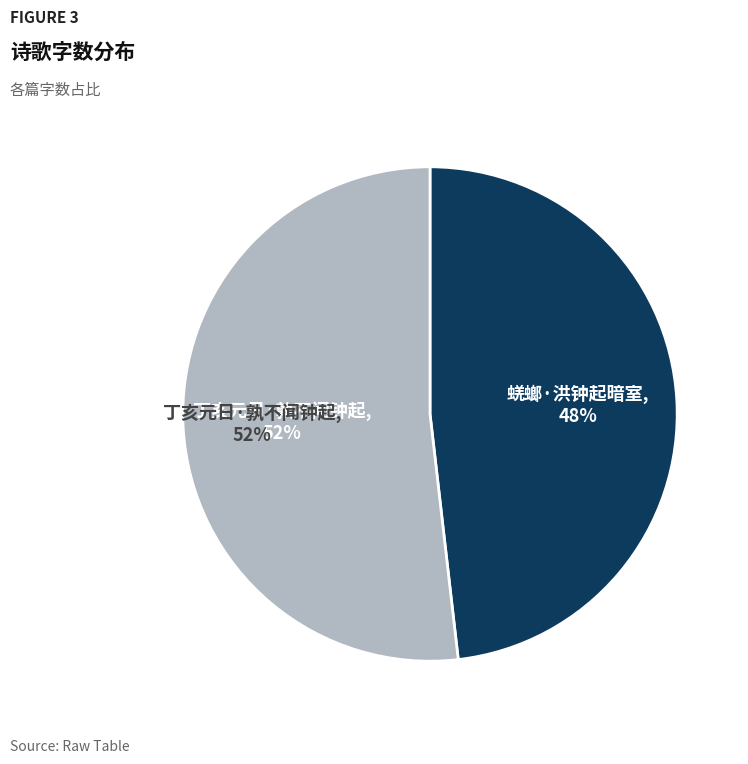

Does 丁亥元日·孰不闻钟起 account for over 50% of the chart?

Yes